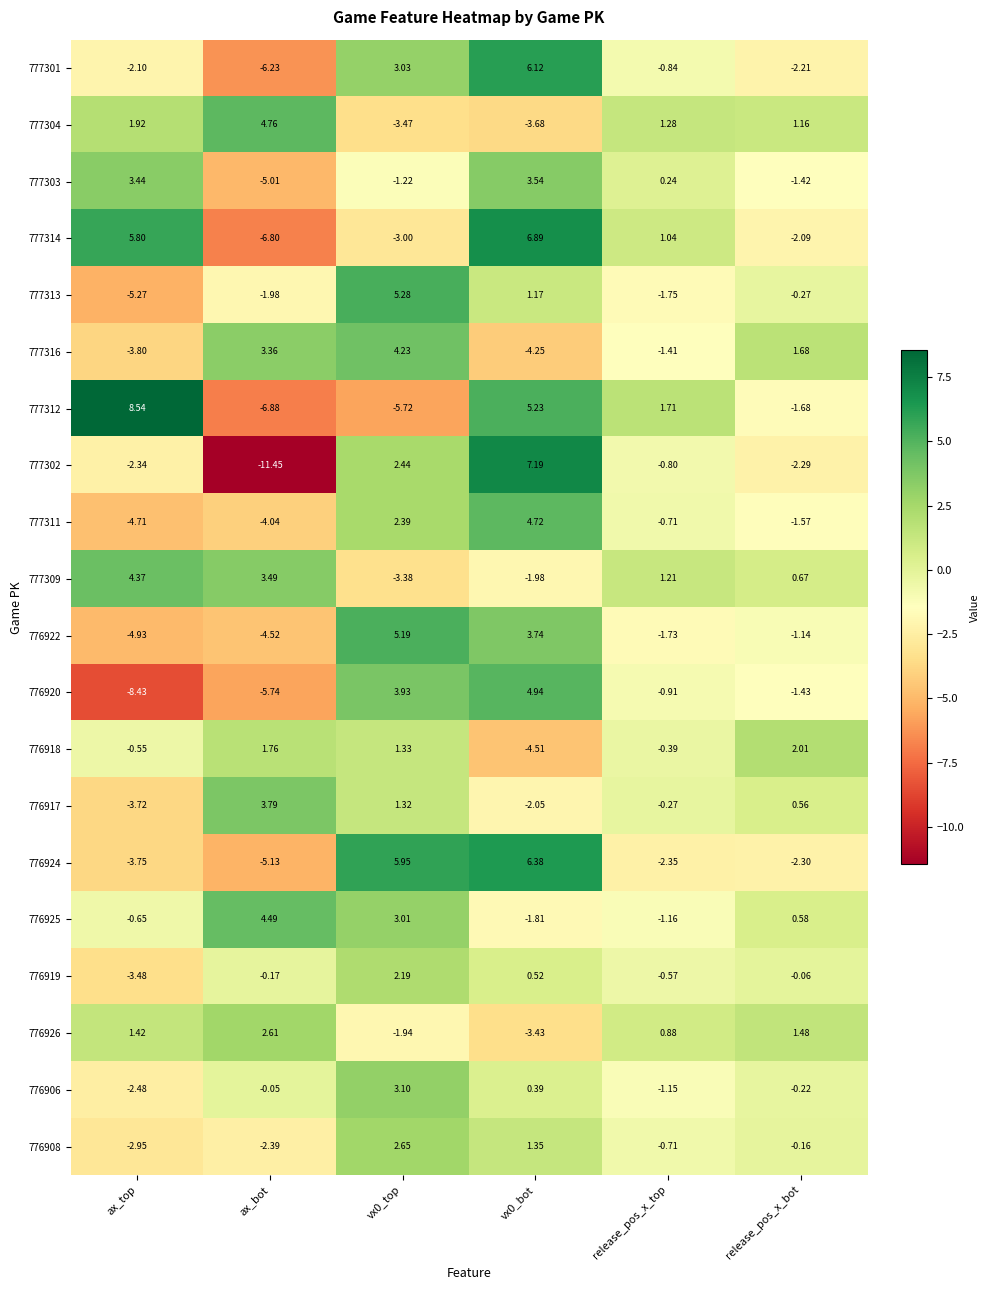

Which category has the lowest value in the 776920 series?

ax_top